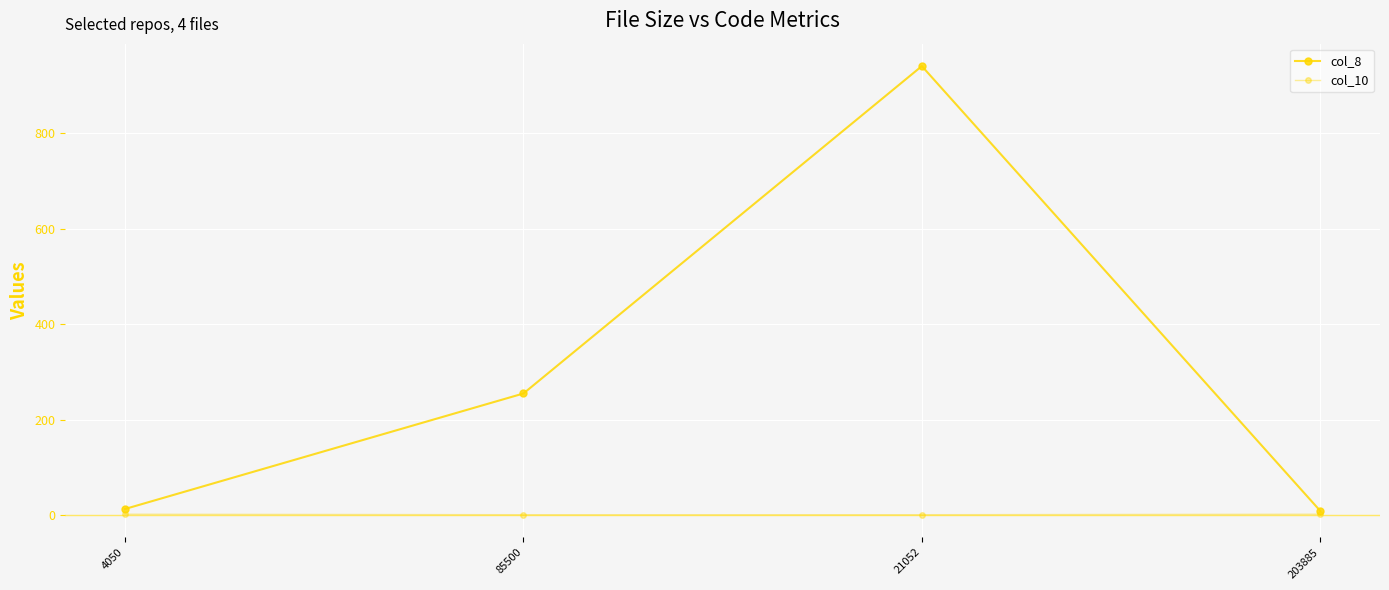

What is the value of the col_10 point at the 3rd from the left?

1